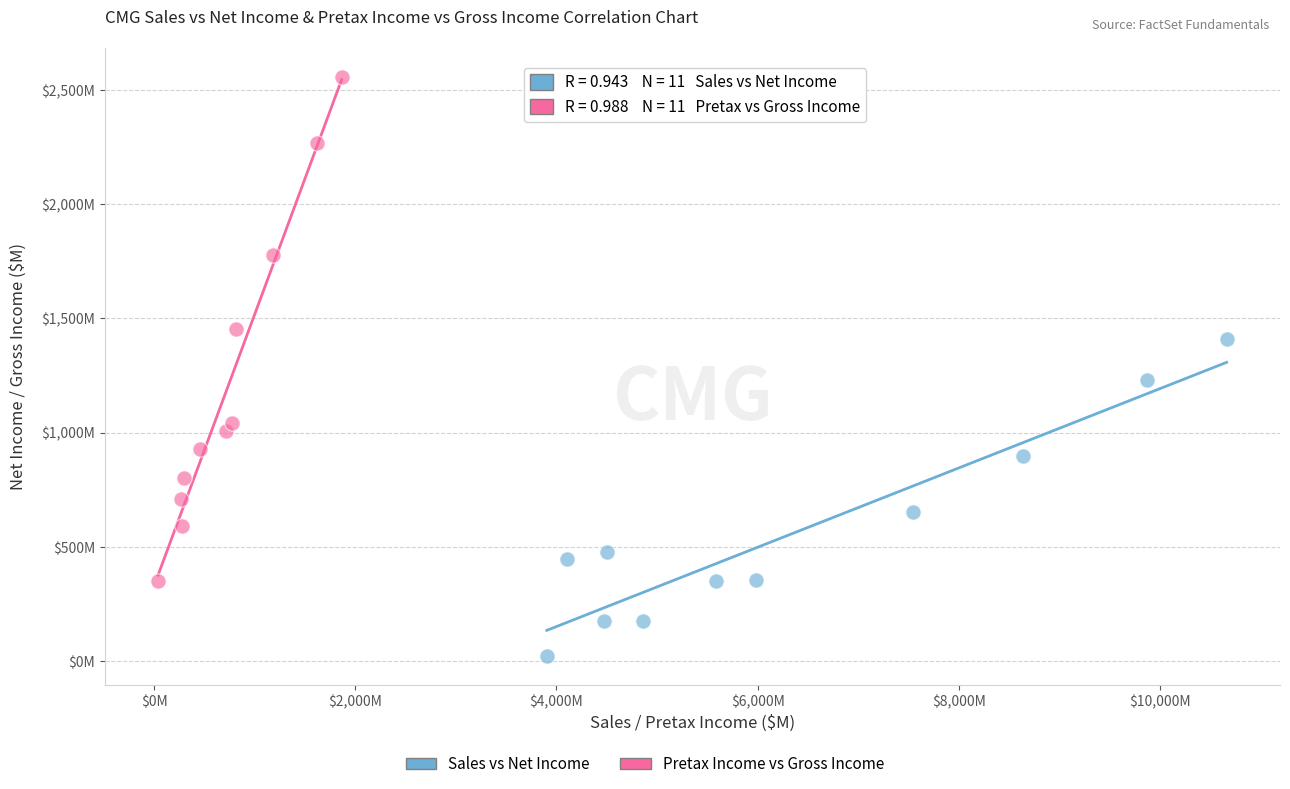

Which series has the largest Y range (max minus min)?

Pretax Income vs Gross Income